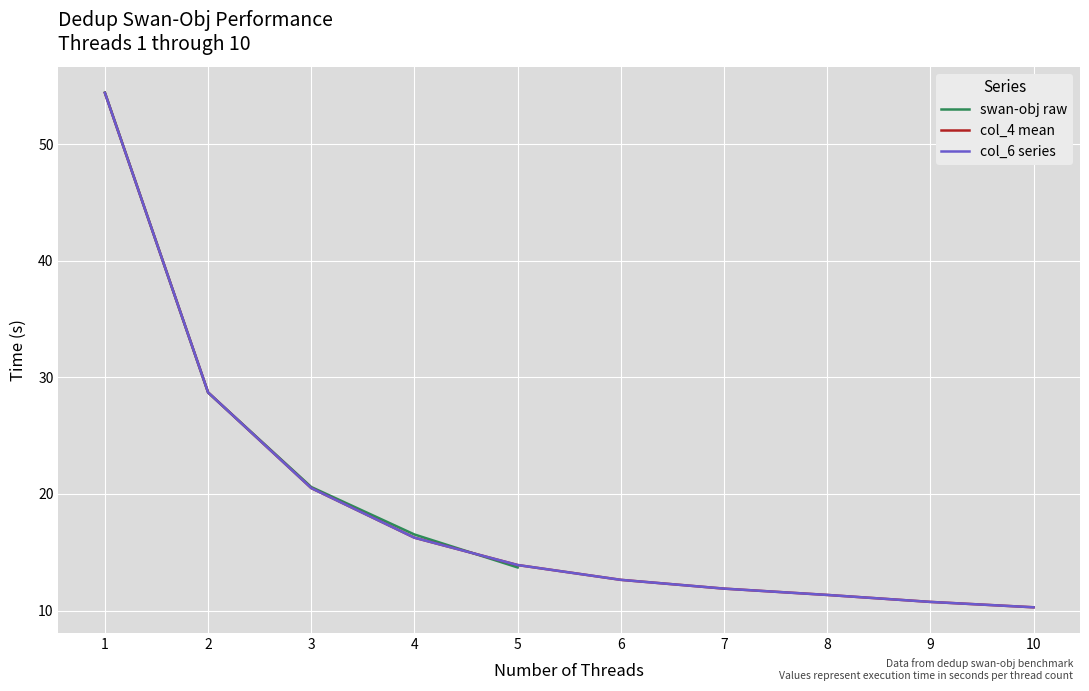

List the labels in order of swan-obj mean value, largest first.

1, 2, 3, 4, 5, 6, 7, 8, 9, 10